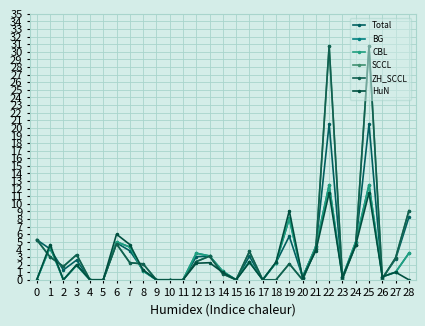

Is this an area chart (filled region under the line)?

No